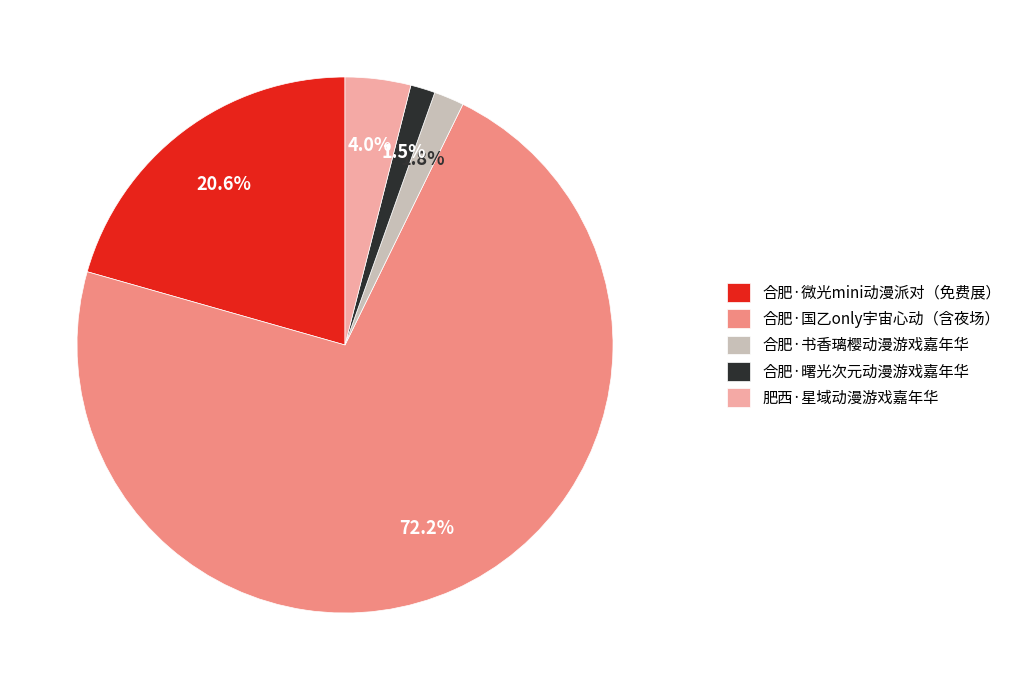

Which category has the biggest portion of the pie?

合肥·国乙only宇宙心动（含夜场）